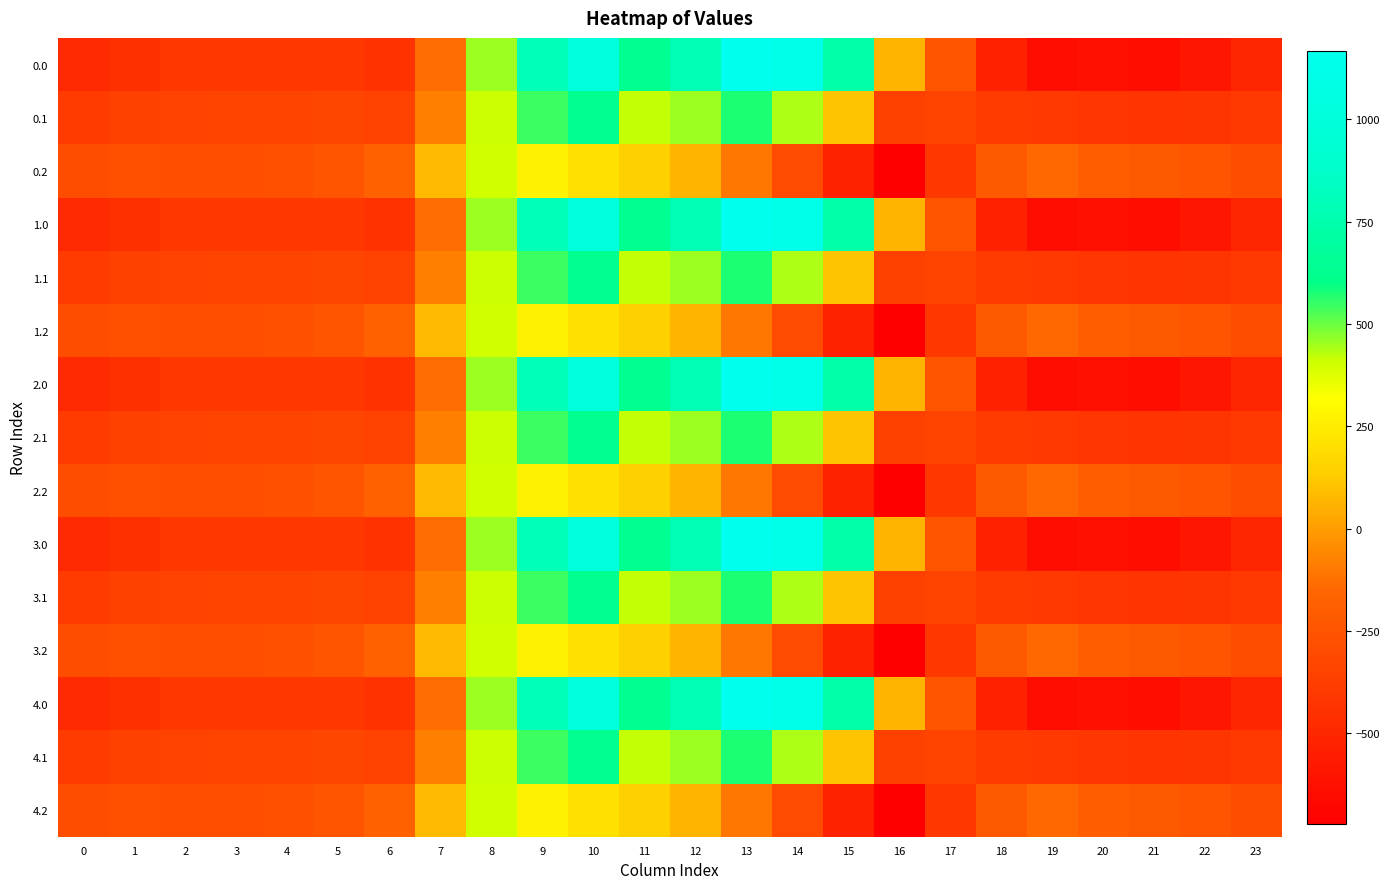

Reading left to right, transcribe all the data shown in this chart.

0.0: 0=-482.0	1=-449.5	2=-410.3	3=-404.4	4=-404.9	5=-410.8	6=-435.0	7=-136.4	8=454.2	9=804.0	10=1023.2	11=640.9	12=784.4	13=1167.2	14=1128.3	15=739.0	16=67.6	17=-250.3	18=-529.6	19=-644.5	20=-629.9	21=-638.4	22=-592.3	23=-511.3
0.1: 0=-384.6	1=-361.1	2=-347.9	3=-342.7	4=-339.6	5=-329.5	6=-345.2	7=-81.6	8=412.6	9=542.1	10=628.1	11=415.4	12=456.1	13=574.0	14=438.6	15=111.1	16=-353.7	17=-340.1	18=-388.5	19=-399.7	20=-414.5	21=-432.4	22=-419.9	23=-399.4
0.2: 0=-287.1	1=-272.7	2=-285.5	3=-281.0	4=-274.4	5=-248.1	6=-187.1	7=77.9	8=407.2	9=271.1	10=202.5	11=149.1	12=65.2	13=-104.4	14=-301.9	15=-522.2	16=-721.2	17=-409.5	18=-223.1	19=-151.1	20=-199.2	21=-226.4	22=-247.4	23=-287.5
1.0: 0=-482.0	1=-449.5	2=-410.3	3=-404.4	4=-404.9	5=-410.8	6=-435.0	7=-136.4	8=454.2	9=804.0	10=1023.2	11=640.9	12=784.4	13=1167.2	14=1128.3	15=739.0	16=67.6	17=-250.3	18=-529.6	19=-644.5	20=-629.9	21=-638.4	22=-592.3	23=-511.3
1.1: 0=-384.6	1=-361.1	2=-347.9	3=-342.7	4=-339.6	5=-329.5	6=-345.2	7=-81.6	8=412.6	9=542.1	10=628.1	11=415.4	12=456.1	13=574.0	14=438.6	15=111.1	16=-353.7	17=-340.1	18=-388.5	19=-399.7	20=-414.5	21=-432.4	22=-419.9	23=-399.4
1.2: 0=-287.1	1=-272.7	2=-285.5	3=-281.0	4=-274.4	5=-248.1	6=-187.1	7=77.9	8=407.2	9=271.1	10=202.5	11=149.1	12=65.2	13=-104.4	14=-301.9	15=-522.2	16=-721.2	17=-409.5	18=-223.1	19=-151.1	20=-199.2	21=-226.4	22=-247.4	23=-287.5
2.0: 0=-482.0	1=-449.5	2=-410.3	3=-404.4	4=-404.9	5=-410.8	6=-435.0	7=-136.4	8=454.2	9=804.0	10=1023.2	11=640.9	12=784.4	13=1167.2	14=1128.3	15=739.0	16=67.6	17=-250.3	18=-529.6	19=-644.5	20=-629.9	21=-638.4	22=-592.3	23=-511.3
2.1: 0=-384.6	1=-361.1	2=-347.9	3=-342.7	4=-339.6	5=-329.5	6=-345.2	7=-81.6	8=412.6	9=542.1	10=628.1	11=415.4	12=456.1	13=574.0	14=438.6	15=111.1	16=-353.7	17=-340.1	18=-388.5	19=-399.7	20=-414.5	21=-432.4	22=-419.9	23=-399.4
2.2: 0=-287.1	1=-272.7	2=-285.5	3=-281.0	4=-274.4	5=-248.1	6=-187.1	7=77.9	8=407.2	9=271.1	10=202.5	11=149.1	12=65.2	13=-104.4	14=-301.9	15=-522.2	16=-721.2	17=-409.5	18=-223.1	19=-151.1	20=-199.2	21=-226.4	22=-247.4	23=-287.5
3.0: 0=-482.0	1=-449.5	2=-410.3	3=-404.4	4=-404.9	5=-410.8	6=-435.0	7=-136.4	8=454.2	9=804.0	10=1023.2	11=640.9	12=784.4	13=1167.2	14=1128.3	15=739.0	16=67.6	17=-250.3	18=-529.6	19=-644.5	20=-629.9	21=-638.4	22=-592.3	23=-511.3
3.1: 0=-384.6	1=-361.1	2=-347.9	3=-342.7	4=-339.6	5=-329.5	6=-345.2	7=-81.6	8=412.6	9=542.1	10=628.1	11=415.4	12=456.1	13=574.0	14=438.6	15=111.1	16=-353.7	17=-340.1	18=-388.5	19=-399.7	20=-414.5	21=-432.4	22=-419.9	23=-399.4
3.2: 0=-287.1	1=-272.7	2=-285.5	3=-281.0	4=-274.4	5=-248.1	6=-187.1	7=77.9	8=407.2	9=271.1	10=202.5	11=149.1	12=65.2	13=-104.4	14=-301.9	15=-522.2	16=-721.2	17=-409.5	18=-223.1	19=-151.1	20=-199.2	21=-226.4	22=-247.4	23=-287.5
4.0: 0=-482.0	1=-449.5	2=-410.3	3=-404.4	4=-404.9	5=-410.8	6=-435.0	7=-136.4	8=454.2	9=804.0	10=1023.2	11=640.9	12=784.4	13=1167.2	14=1128.3	15=739.0	16=67.6	17=-250.3	18=-529.6	19=-644.5	20=-629.9	21=-638.4	22=-592.3	23=-511.3
4.1: 0=-384.6	1=-361.1	2=-347.9	3=-342.7	4=-339.6	5=-329.5	6=-345.2	7=-81.6	8=412.6	9=542.1	10=628.1	11=415.4	12=456.1	13=574.0	14=438.6	15=111.1	16=-353.7	17=-340.1	18=-388.5	19=-399.7	20=-414.5	21=-432.4	22=-419.9	23=-399.4
4.2: 0=-287.1	1=-272.7	2=-285.5	3=-281.0	4=-274.4	5=-248.1	6=-187.1	7=77.9	8=407.2	9=271.1	10=202.5	11=149.1	12=65.2	13=-104.4	14=-301.9	15=-522.2	16=-721.2	17=-409.5	18=-223.1	19=-151.1	20=-199.2	21=-226.4	22=-247.4	23=-287.5